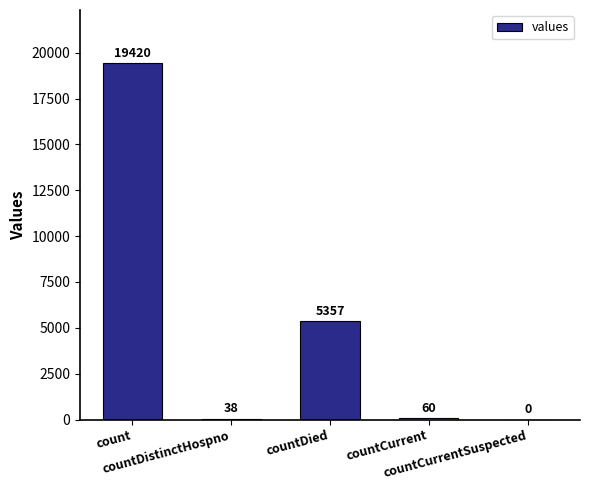

What is the sum of all values?

24875